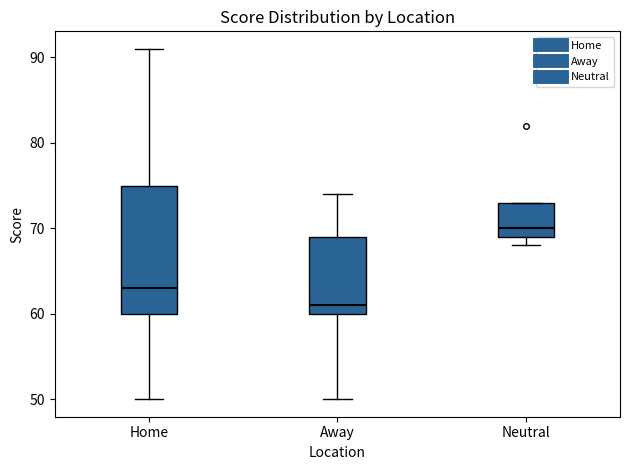

Reading left to right, read every box against the y-axis: the position of its median line, the range the box covers, and the ends of its whiskers. The values are not printed on the chart, so give them approximately, as read against the axis.

Home: median 63, box 60 to 75, whiskers 50 to 91
Away: median 61, box 60 to 69, whiskers 50 to 74
Neutral: median 70, box 69 to 73, whiskers 68 to 73